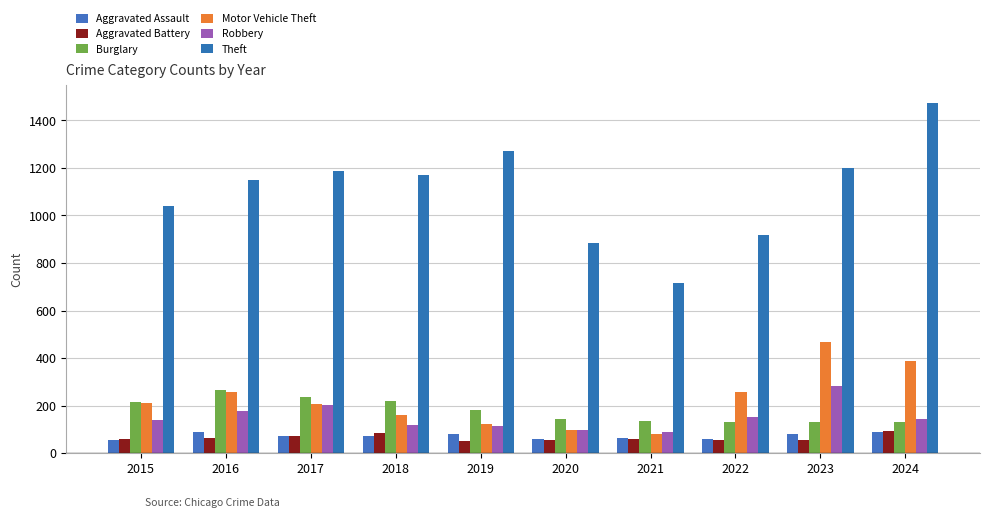

Are the bars horizontal?

No